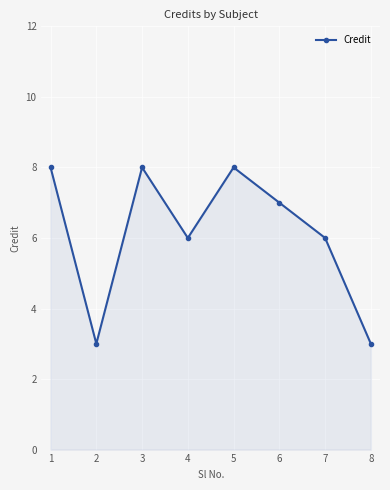

Reading left to right, extract all data points from this chart.

8	3	8	6	8	7	6	3